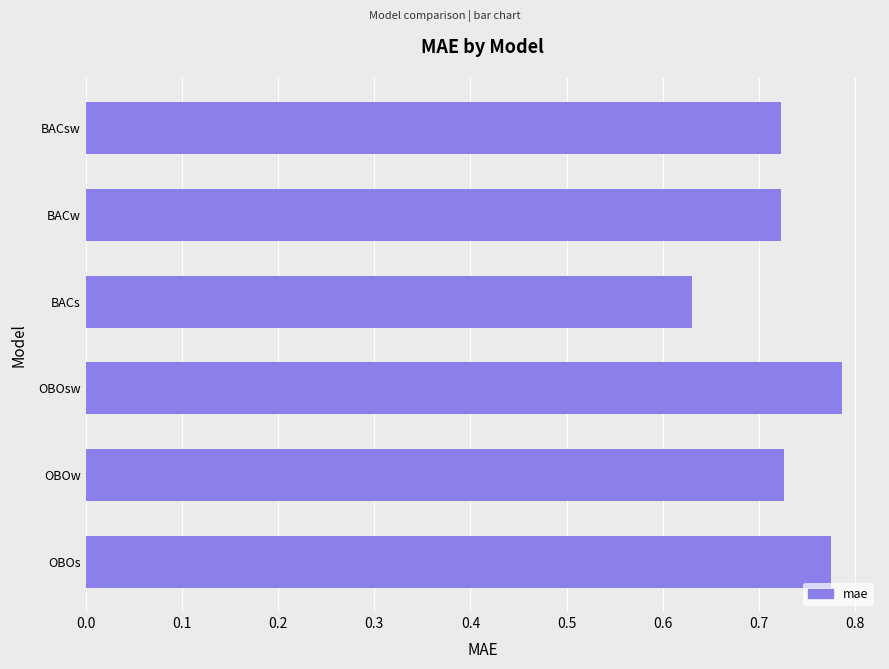

Are the bars grouped side by side (vs. stacked)?

No